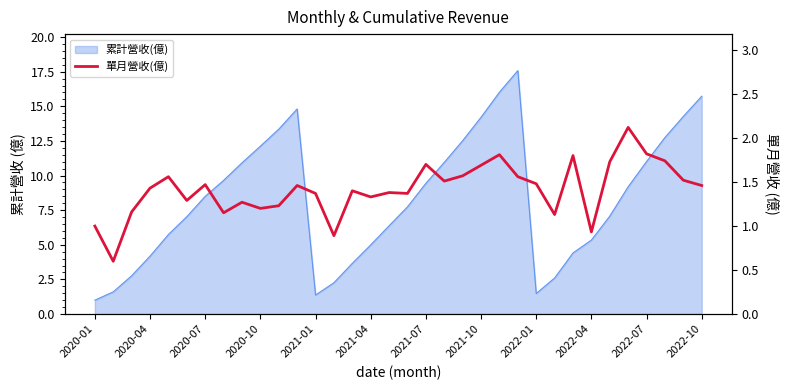

Reading right to left, extract all data points from this chart.

1.5	1.5	1.7	1.8	2.1	1.7	0.9	1.8	1.1	1.5	1.6	1.8	1.7	1.6	1.5	1.7	1.4	1.4	1.3	1.4	0.9	1.4	1.5	1.2	1.2	1.3	1.1	1.5	1.3	1.6	1.4	1.2	0.6	1.0